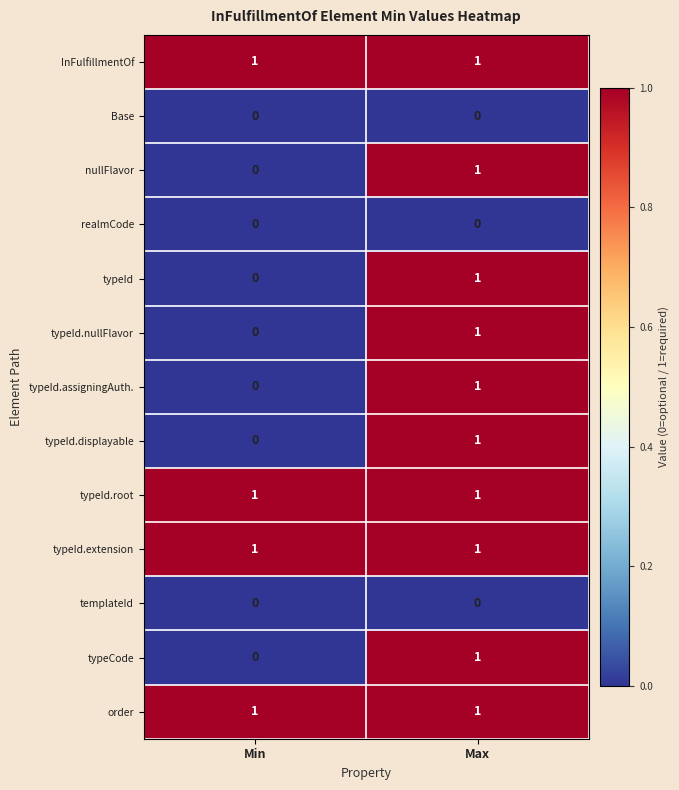

Where is typeId.nullFlavor nearest to the value 0?

Min